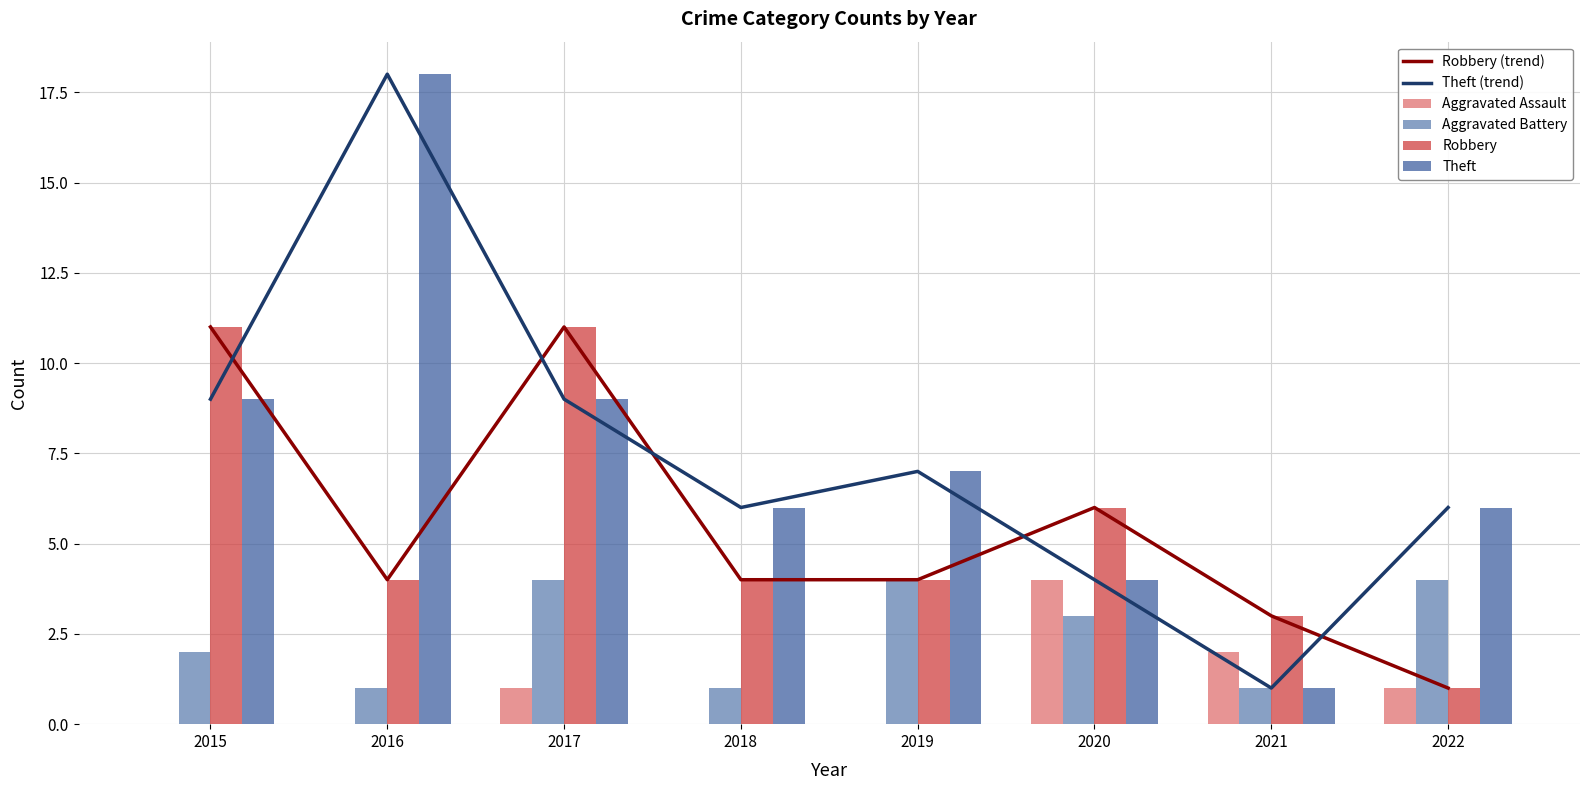

What is the difference between the maximum and minimum values in the Theft (trend) series?

17